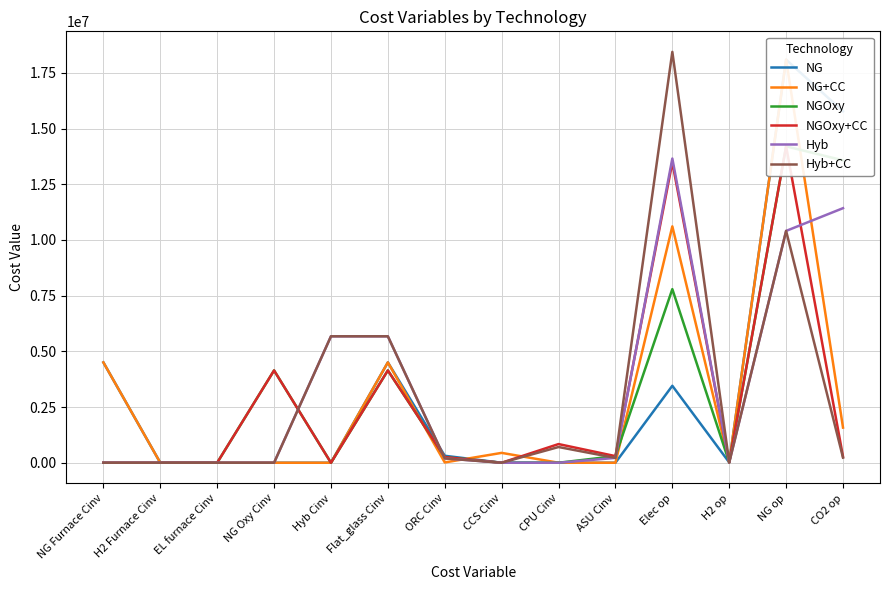

At which label is NG closest to 9045450?

NG Furnace Cinv